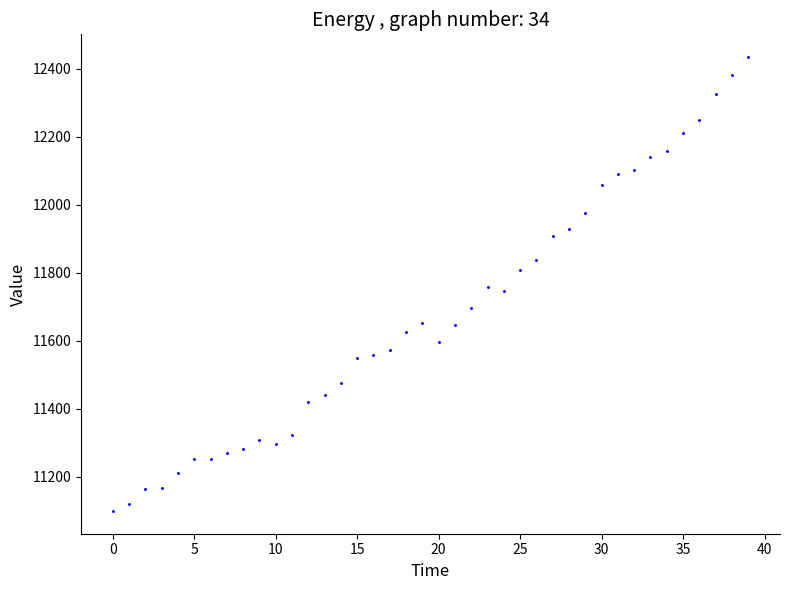

What is the range of Y values (max minus min)?

1336